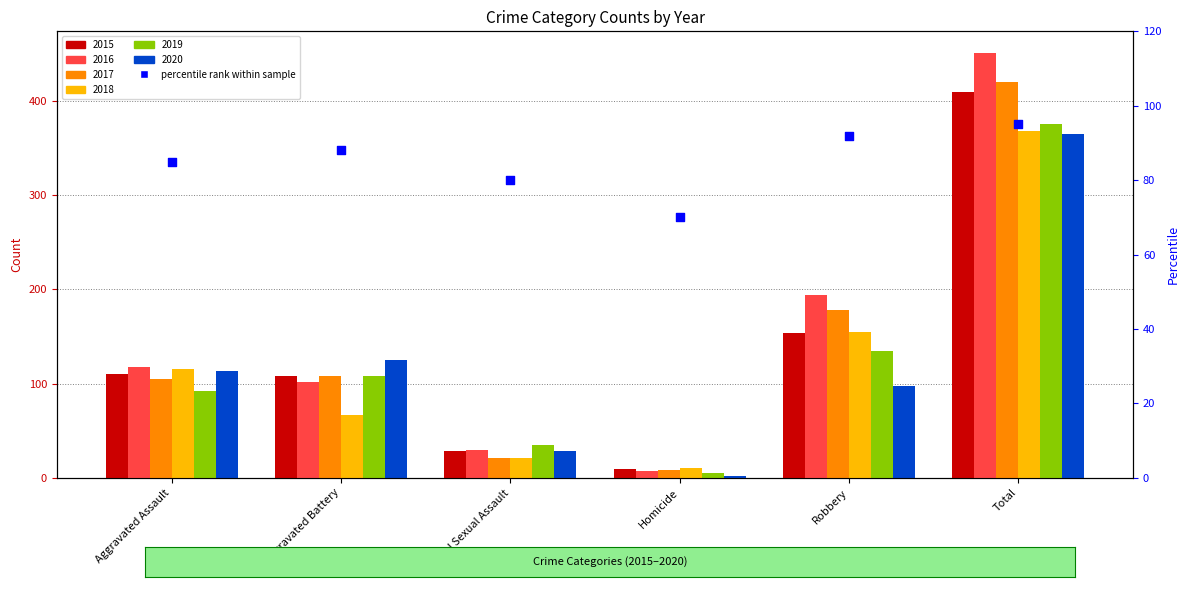

What is the ratio of the value at Homicide to the value at Aggravated Assault?

0.8